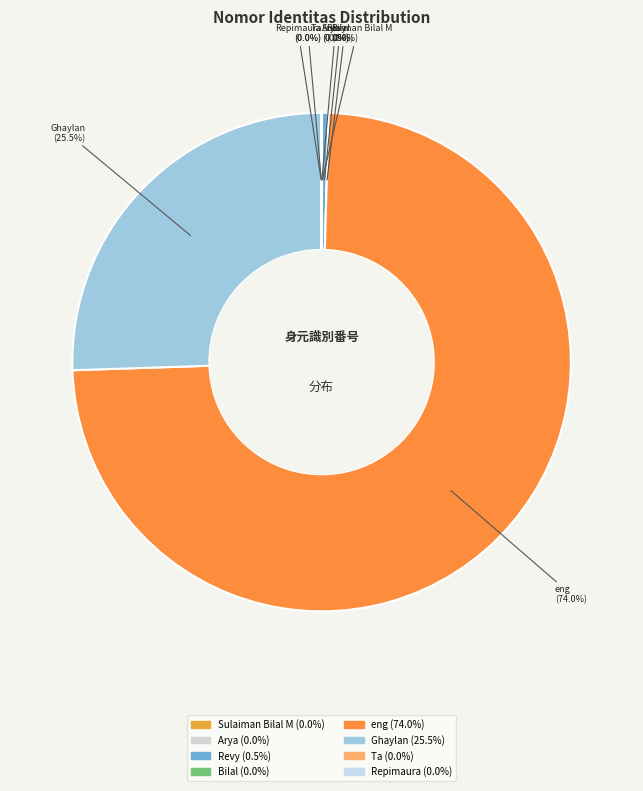

Does eng represent more than half of the total?

Yes